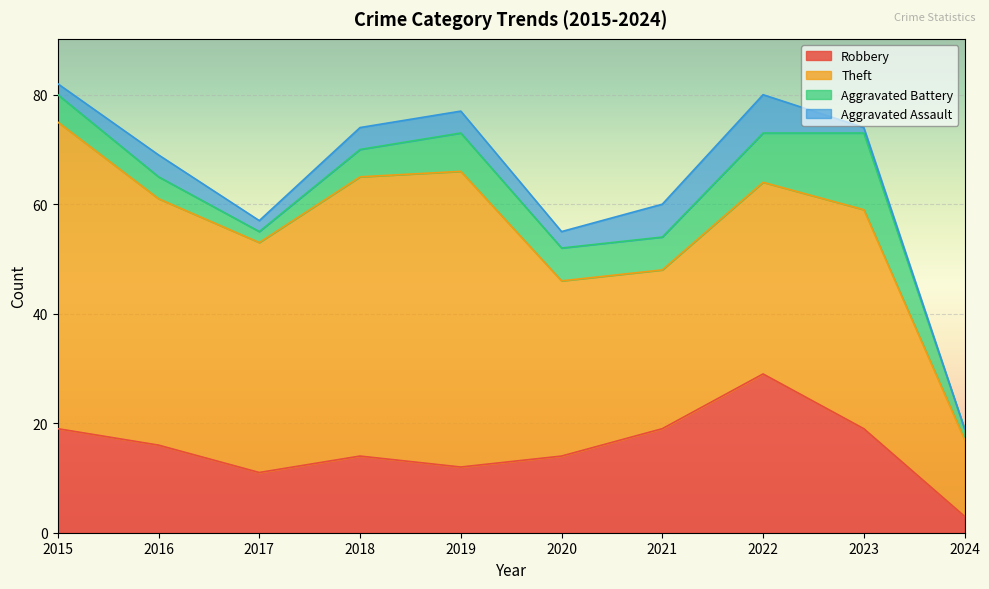

What is the difference between the highest and lowest values at 2024?

14